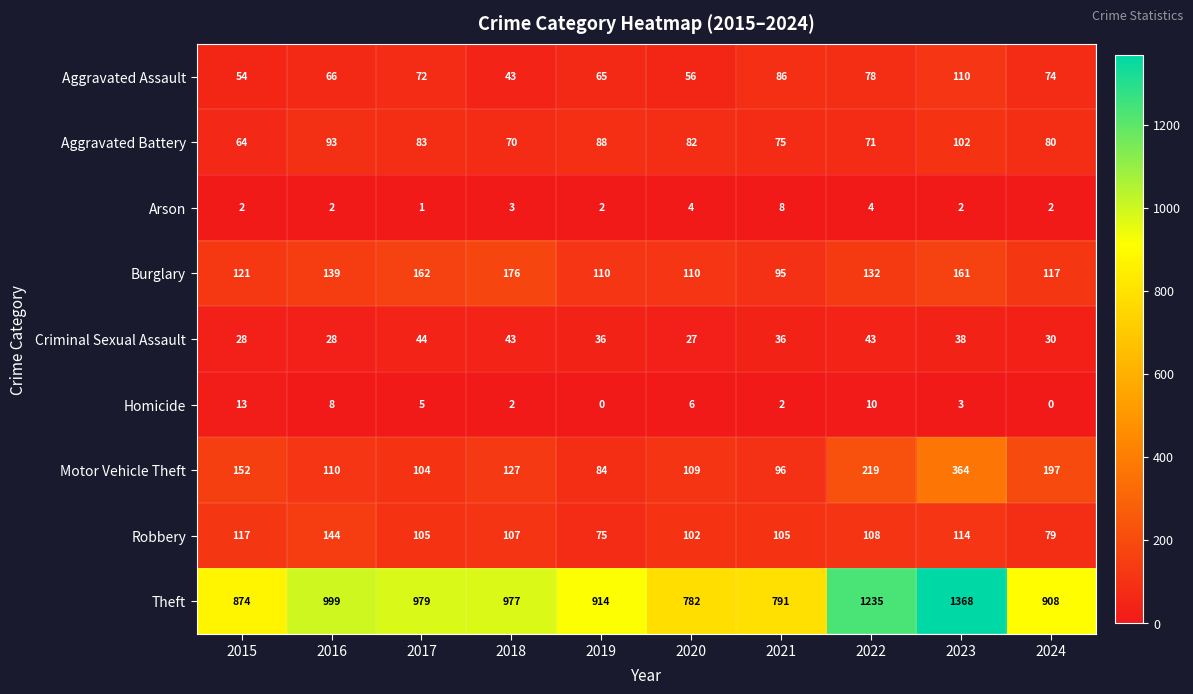

Which label corresponds to the largest value in the chart?

2023